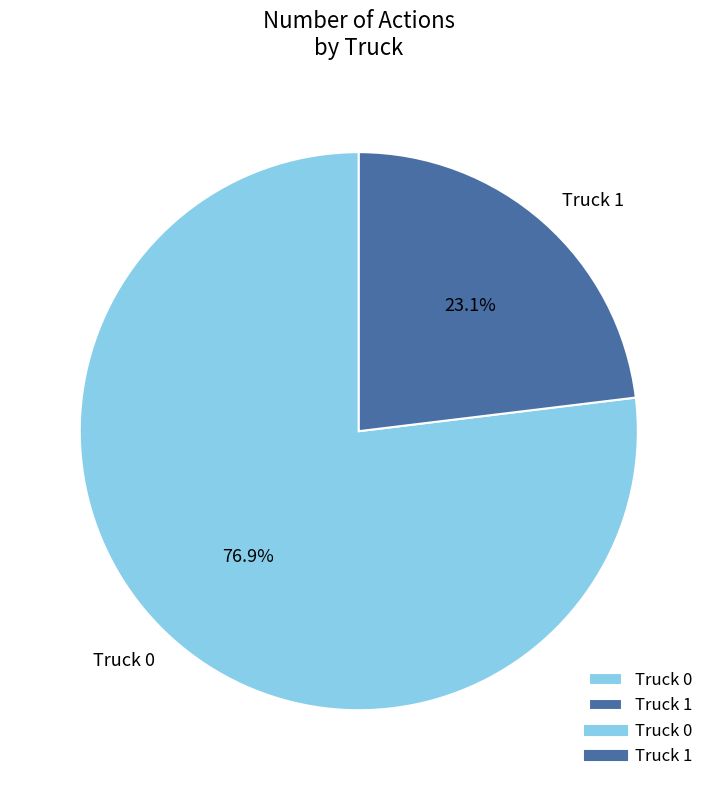

How many segments does this pie chart have?

2